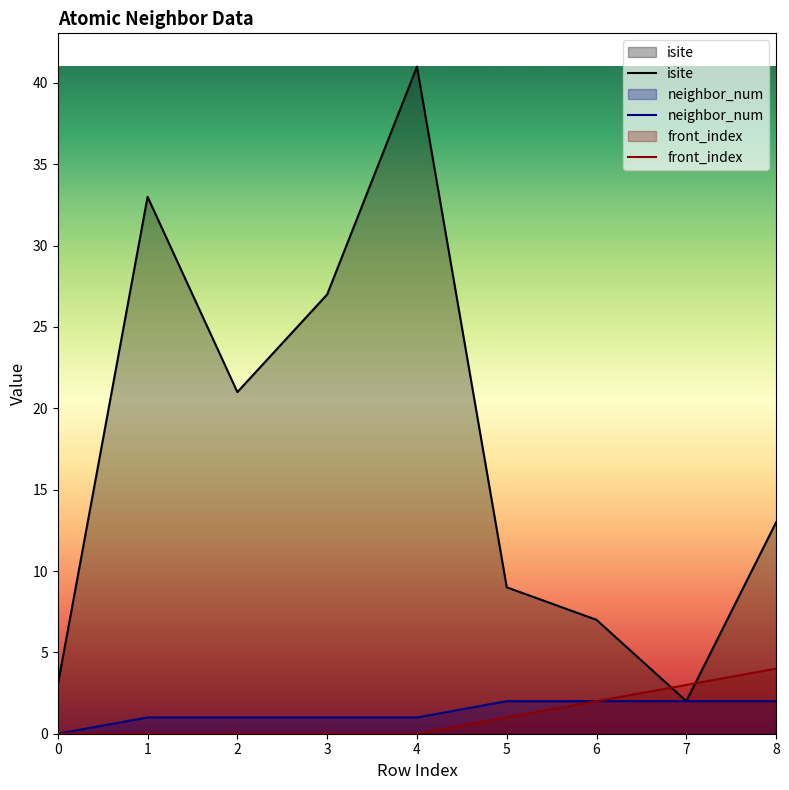

The value of isite at 2 is 6. True or false?

False